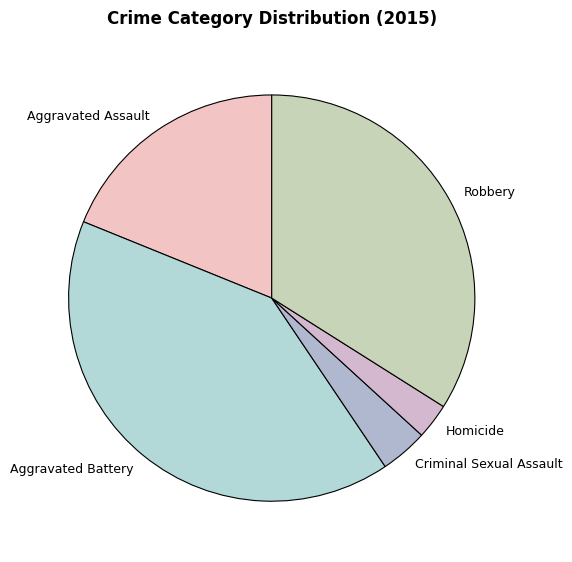

Which has a higher value, Aggravated Battery or Homicide?

Aggravated Battery